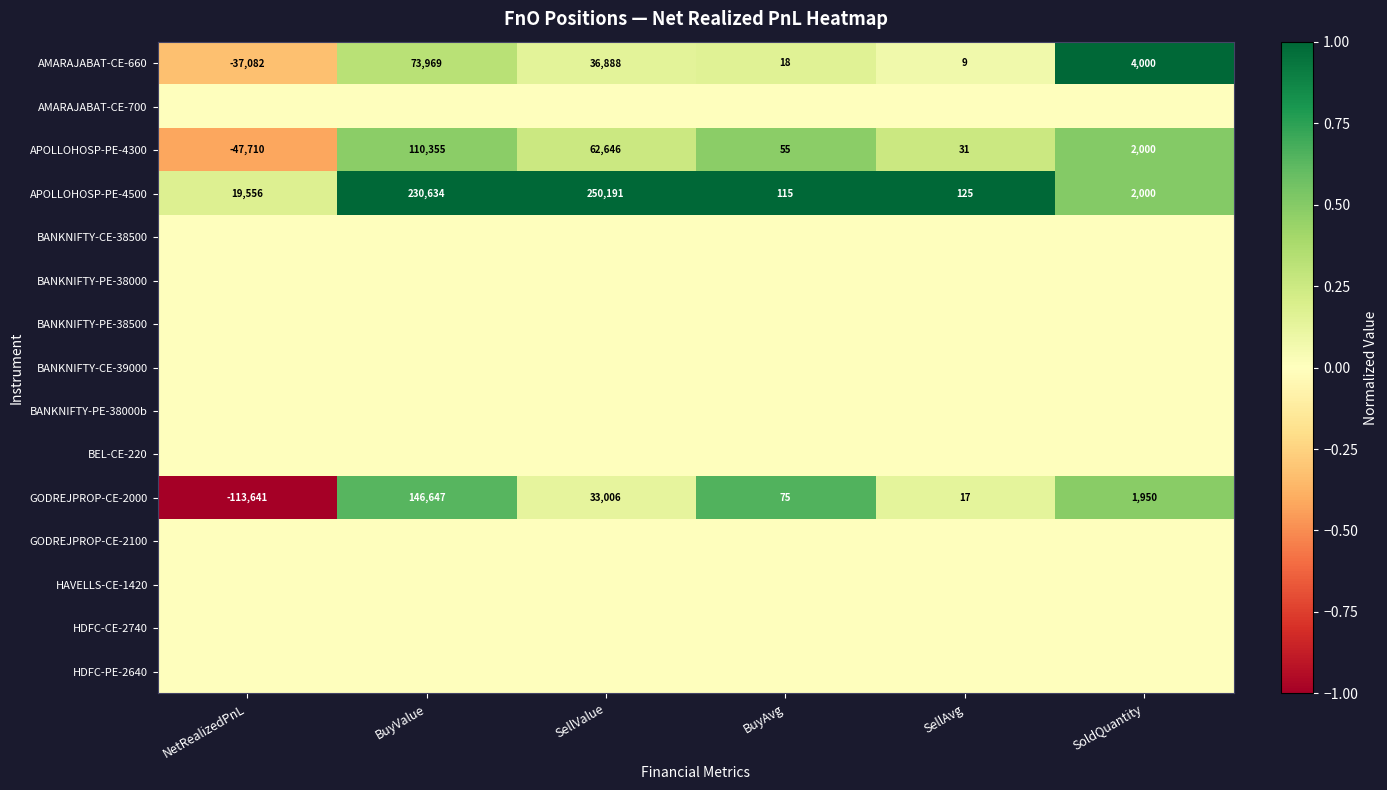

Which category has the lowest value in the GODREJPROP-CE-2000 series?

NetRealizedPnL